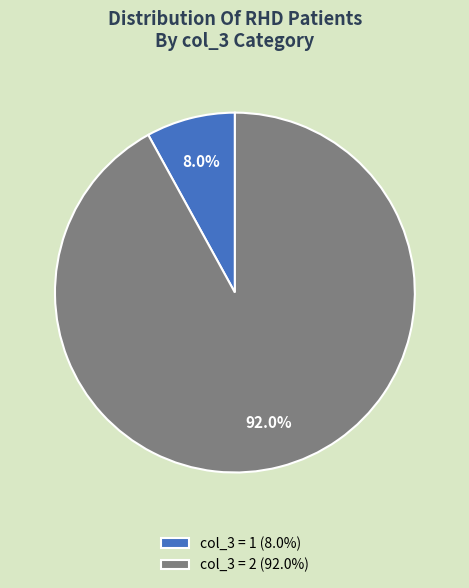

Between col_3 = 1 (8.0%) and col_3 = 2 (92.0%), which is larger?

col_3 = 2 (92.0%)